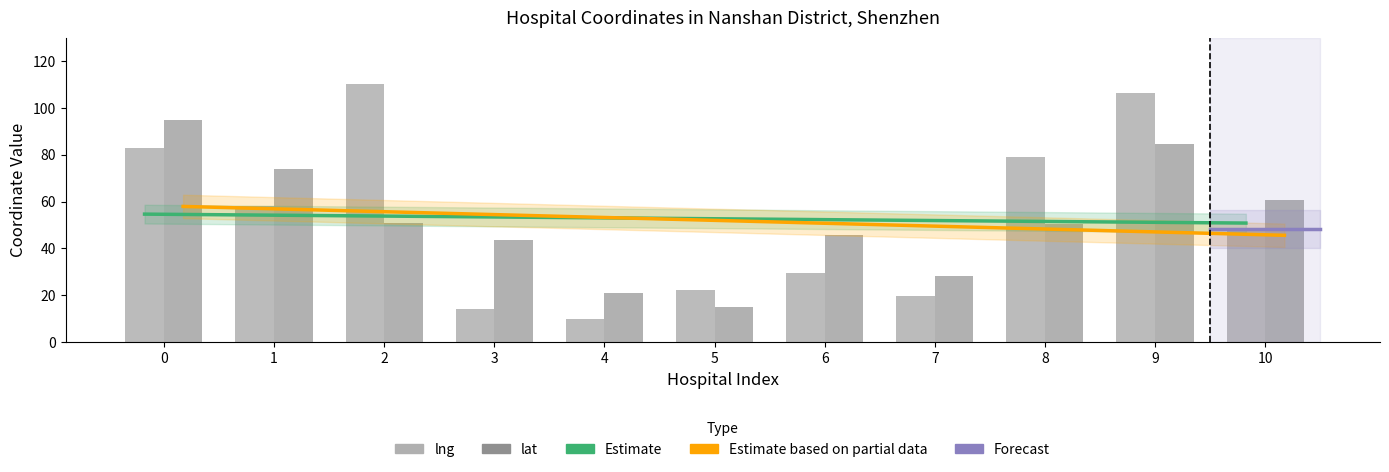

Reading left to right, extract all data points from this chart.

lng: 0=82.8	1=58.1	2=110.0	3=14.0	4=10.0	5=22.3	6=29.3	7=19.5	8=79.1	9=106.4	10=48.3
lat: 0=95.0	1=73.7	2=50.9	3=43.7	4=20.9	5=15.0	6=45.9	7=28.2	8=50.5	9=84.8	10=60.5